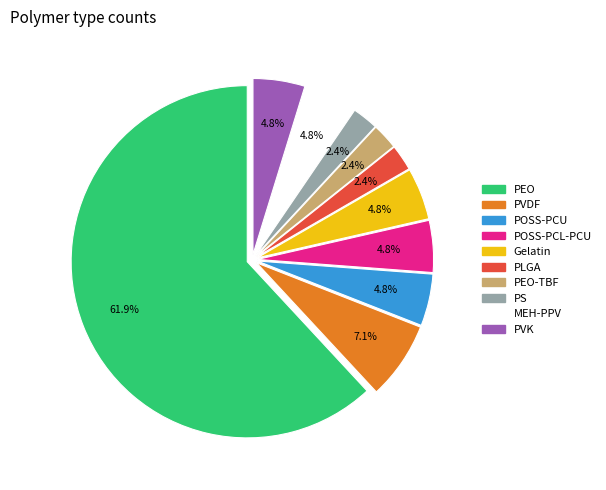

Does any single category account for the majority?

Yes